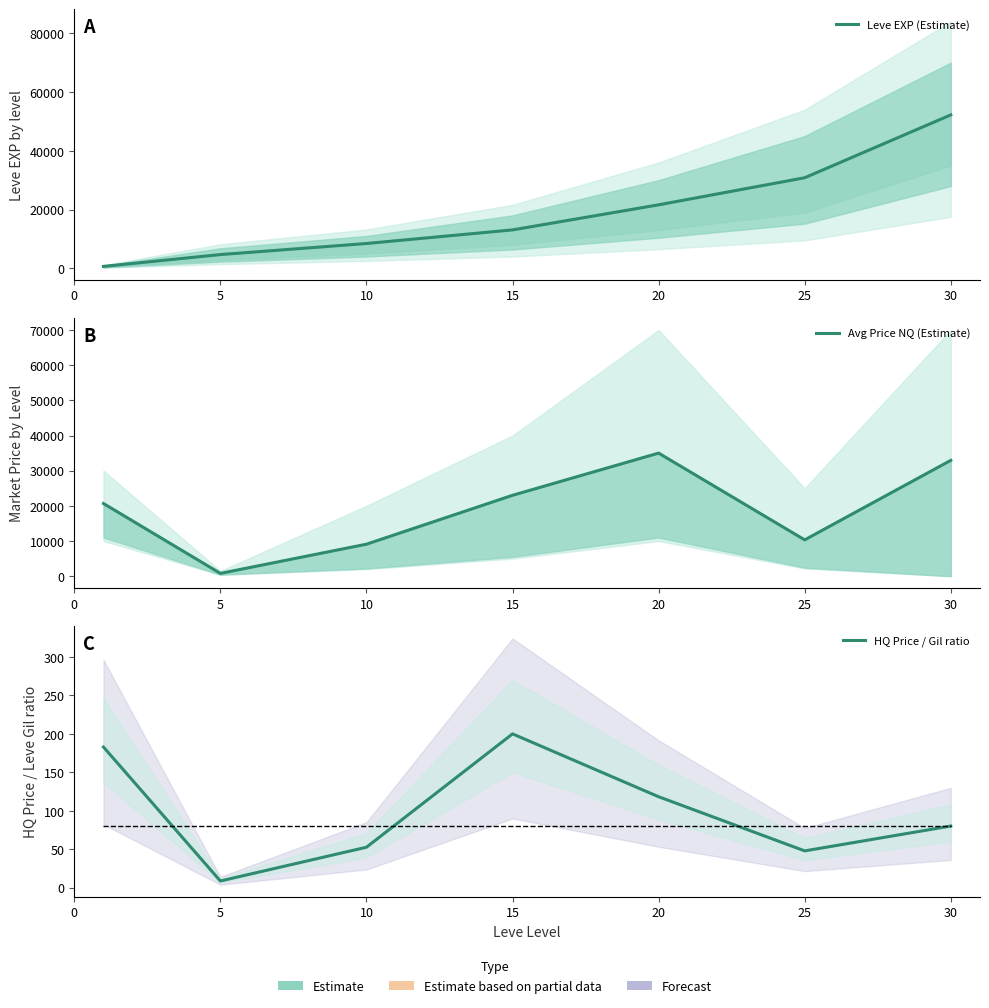

Where is the first local maximum for Avg Price NQ (Estimate)?

20